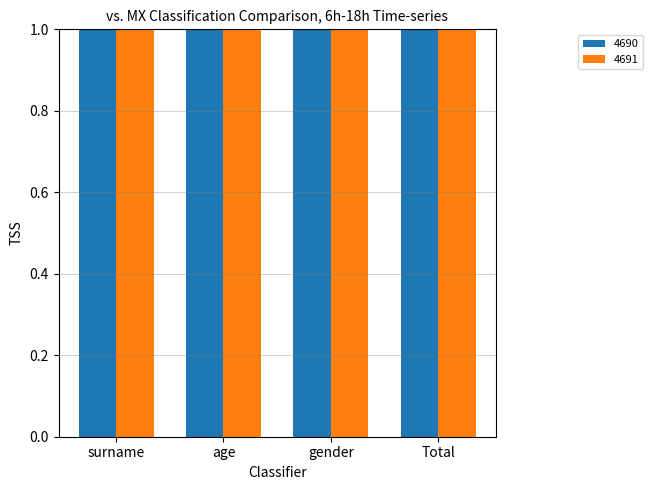

Which series changed the most between age and gender?

4690